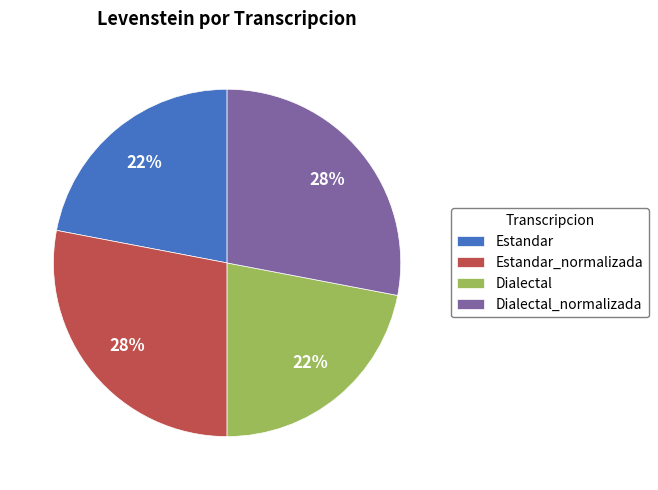

To the nearest percent, what is the combined percentage of Dialectal and Estandar_normalizada?

50%